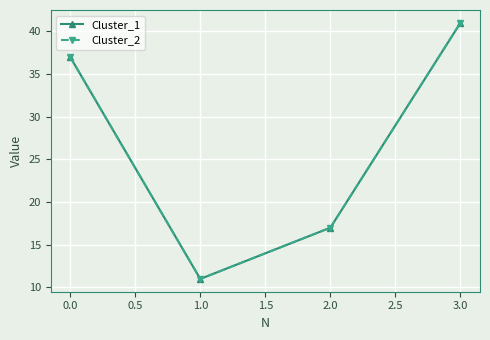

Which series has the widest spread of values?

Cluster_1